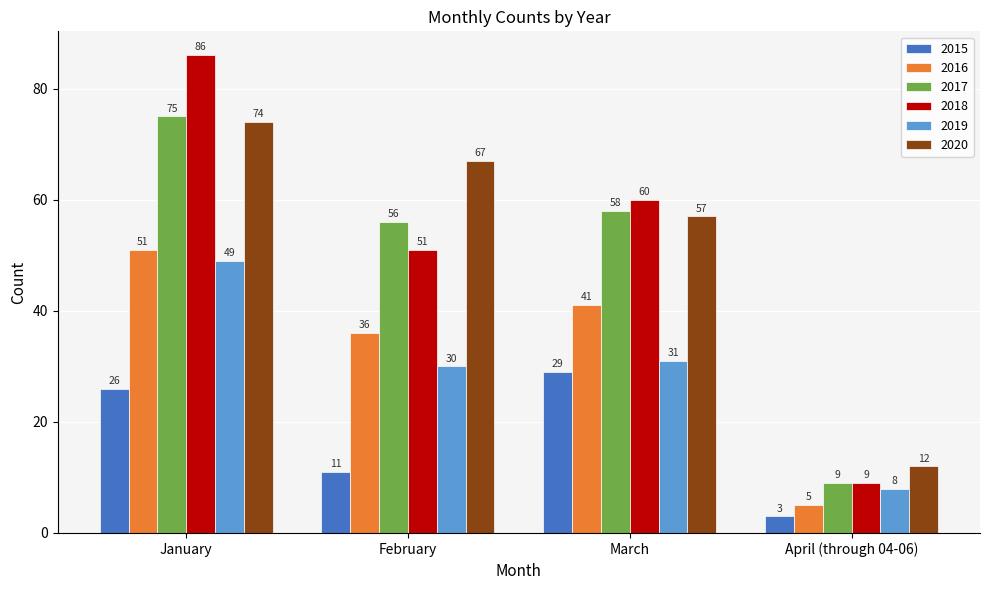

What is the sum of the 2017 values at January and February?

131